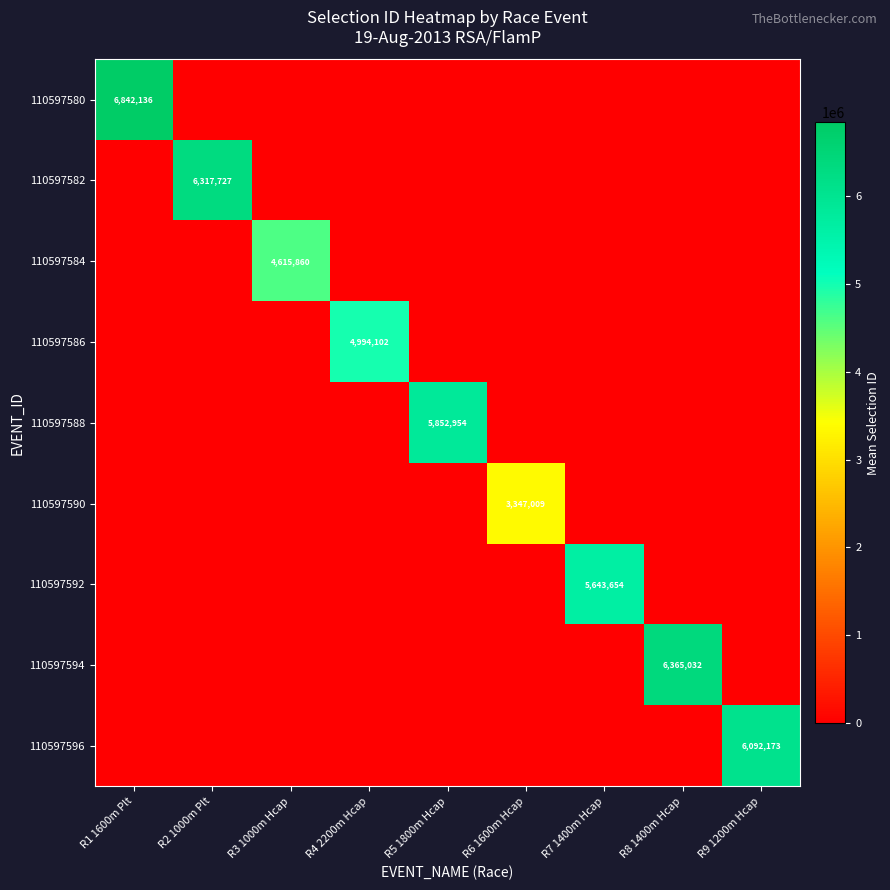

How many categories are shown in the chart?

9